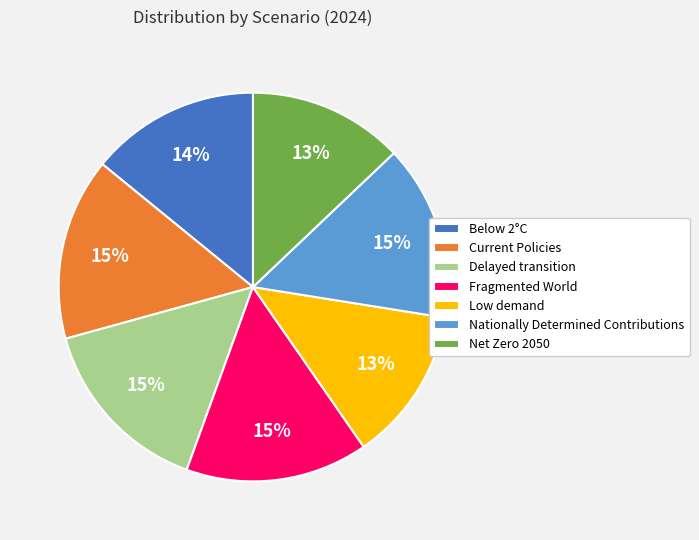

Is there a majority slice in this chart?

No